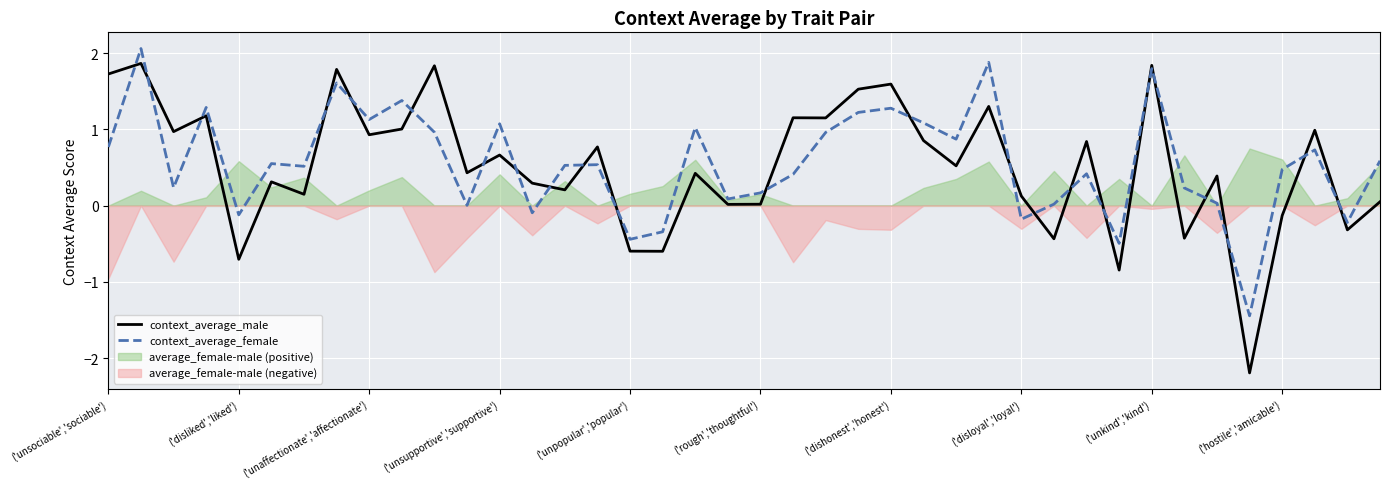

Is it true that context_average_male equals 1.7 at ('unsociable','sociable')?

True